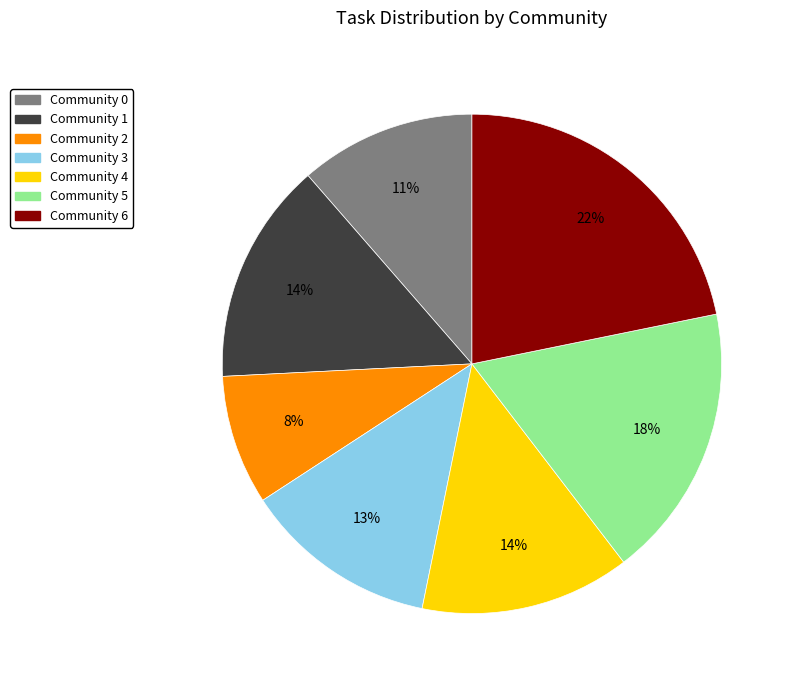

Which slice is the largest?

Community 6